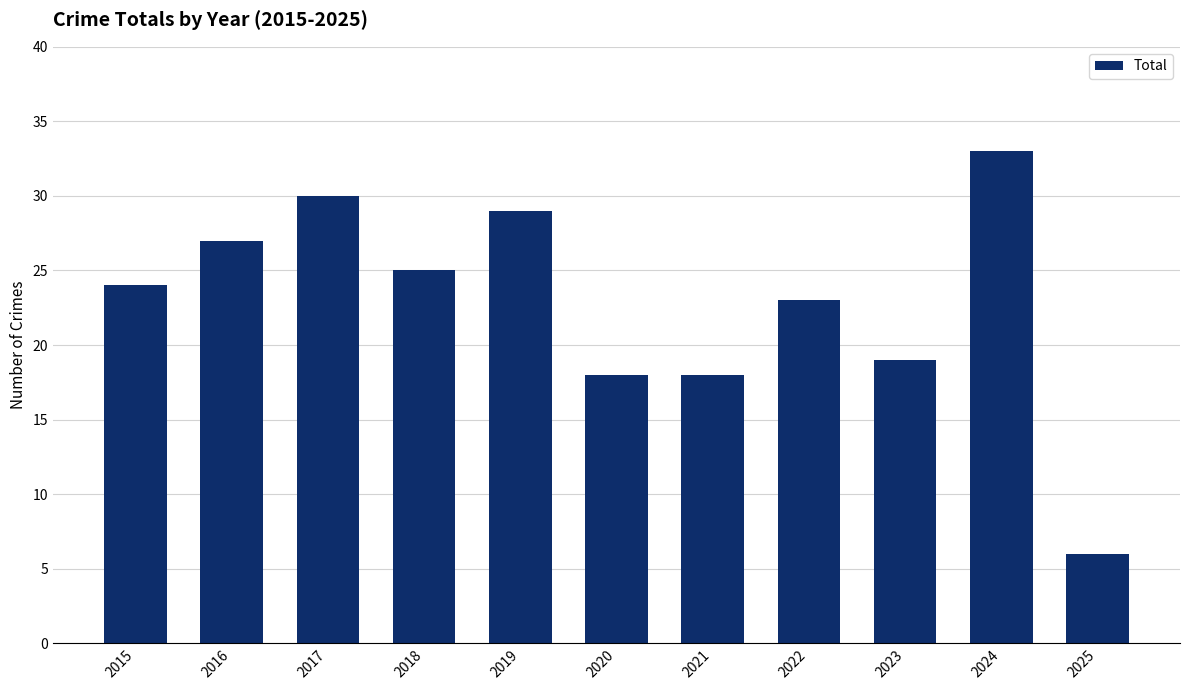

Does the chart contain any negative values?

No